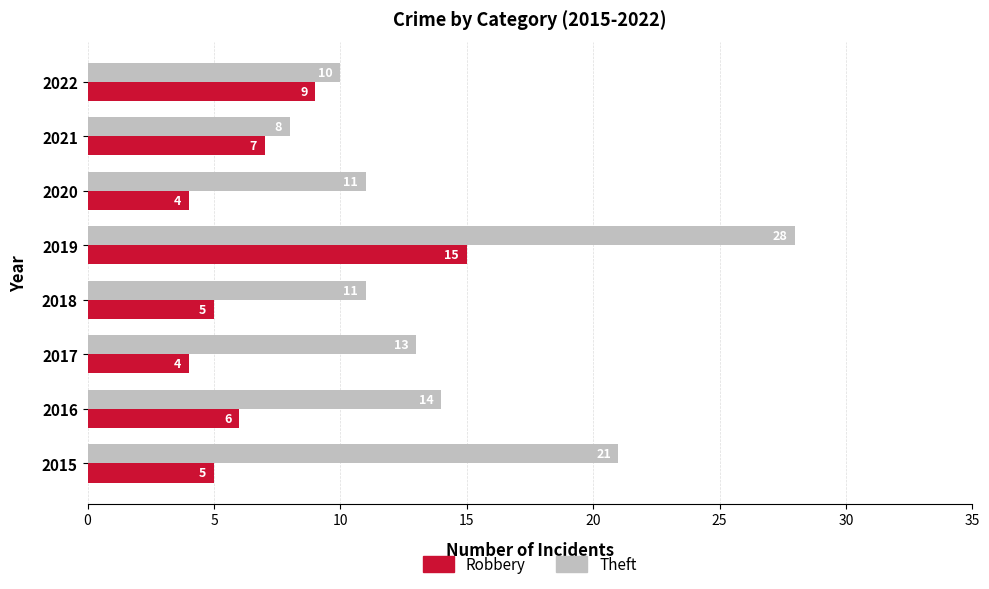

What is the difference between the maximum and minimum values in the Theft series?

20